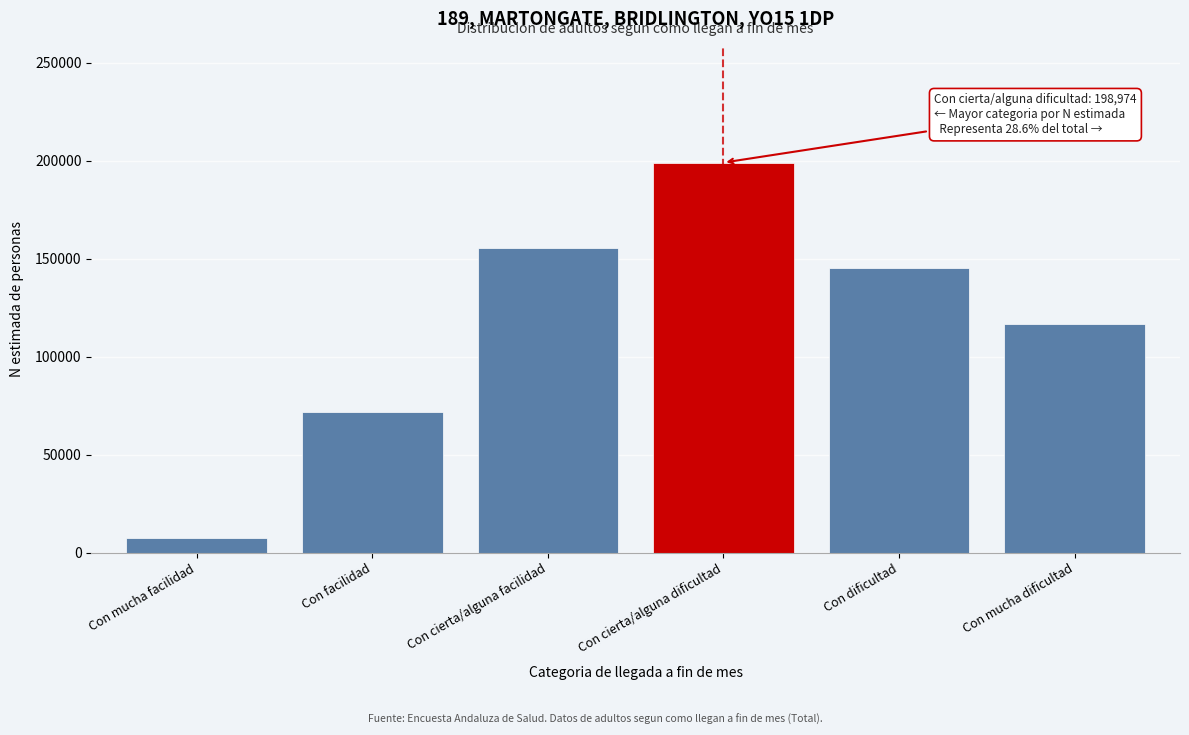

Reading left to right, list all the values displayed in this chart.

7472	71858	155199	198974	145005	116508